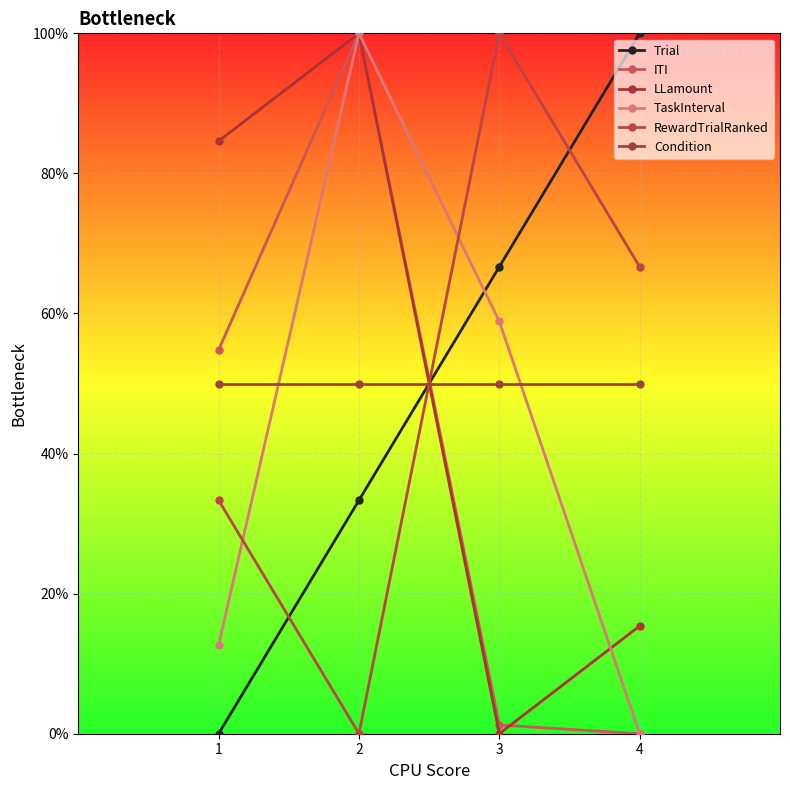

What is the difference between the highest and lowest values at 3?

100.0